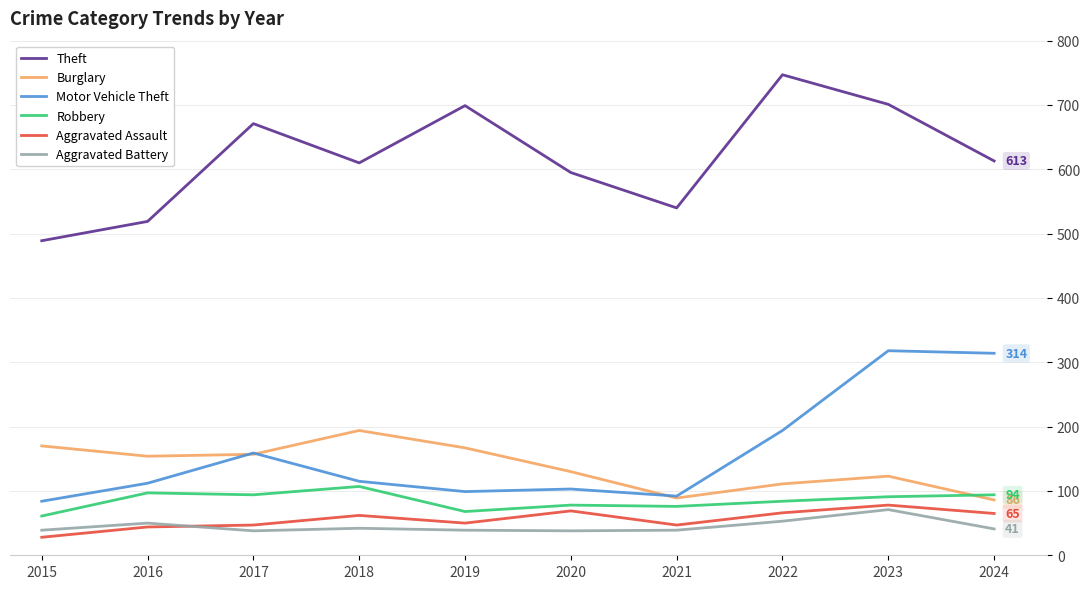

Is the value of Aggravated Assault at 2022 greater than the value of Motor Vehicle Theft at 2018?

No